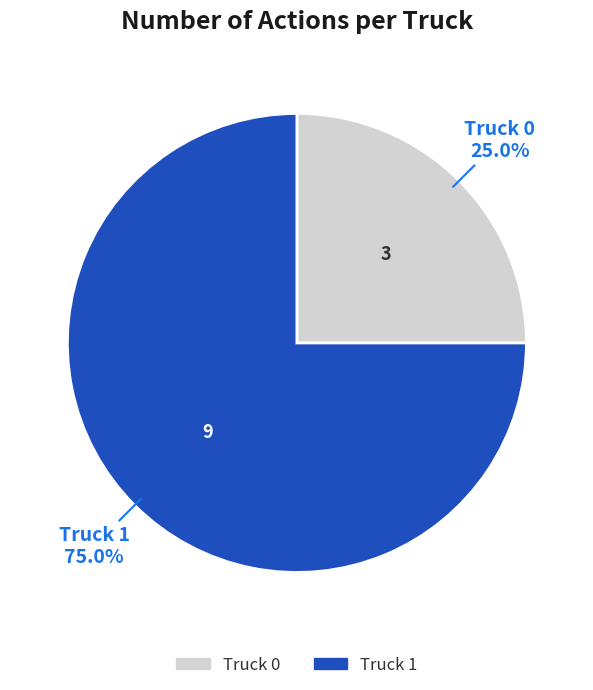

Rank the categories by value from lowest to highest.

Truck 0, Truck 1